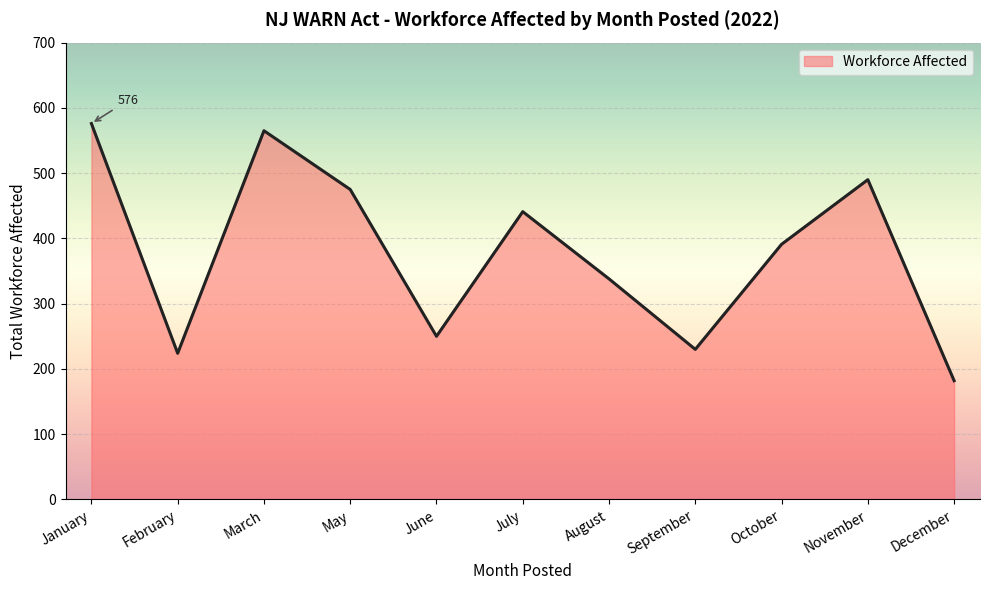

What is the difference between the second highest and minimum values?

383